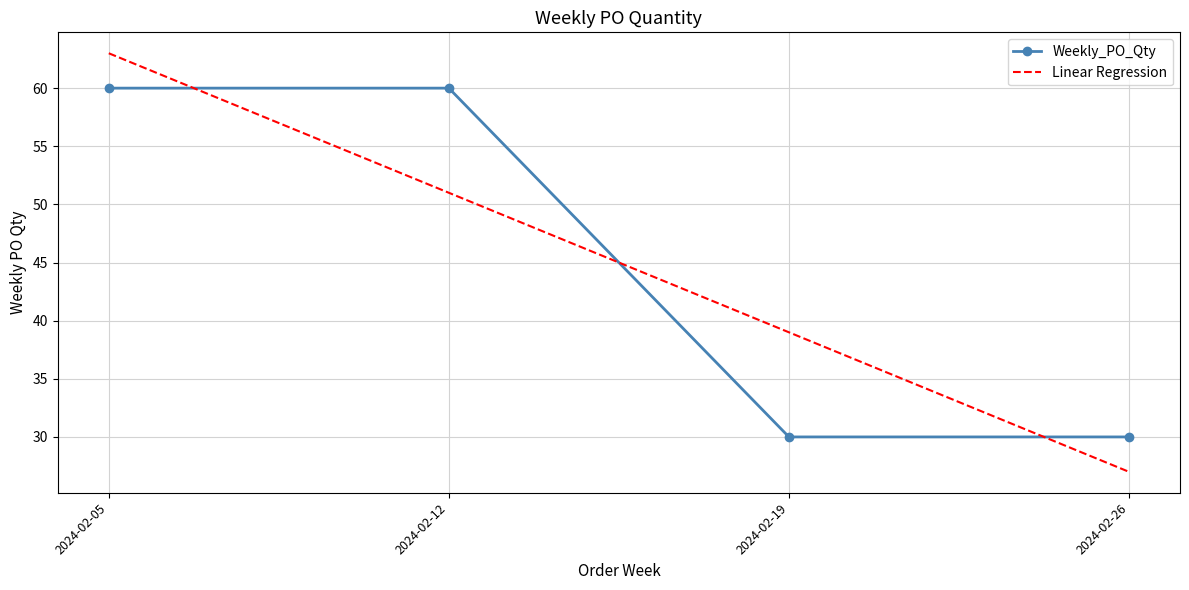

Reading left to right, transcribe all the data shown in this chart.

Weekly_PO_Qty: 2024-02-05=60.0	2024-02-12=60.0	2024-02-19=30.0	2024-02-26=30.0
Linear Regression: 2024-02-05=63.0	2024-02-12=51.0	2024-02-19=39.0	2024-02-26=27.0